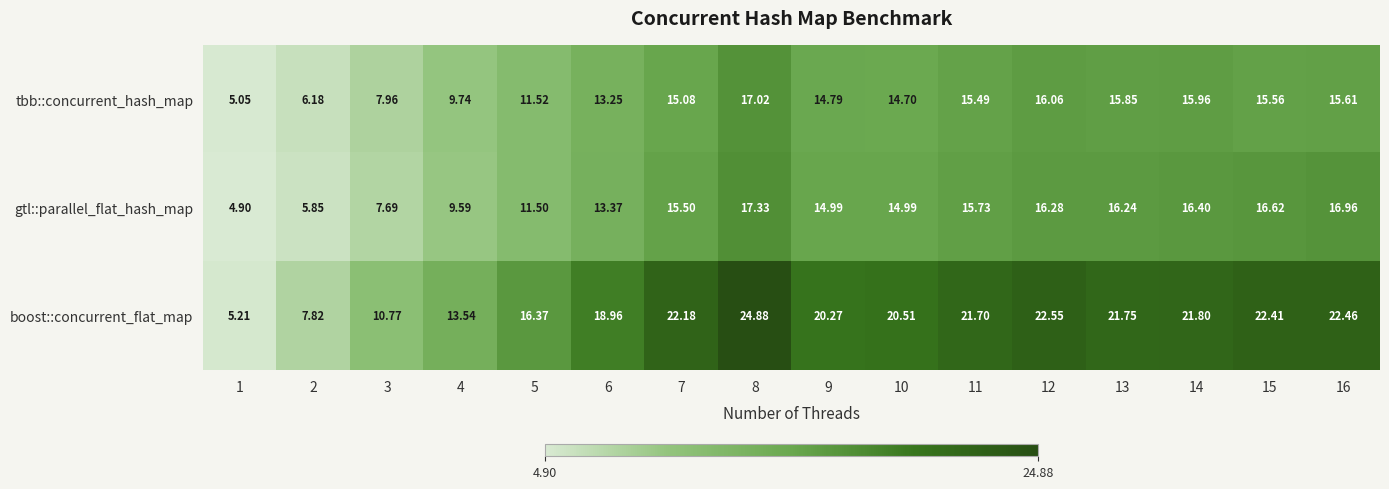

Which series has the largest total across all categories?

boost::concurrent_flat_map